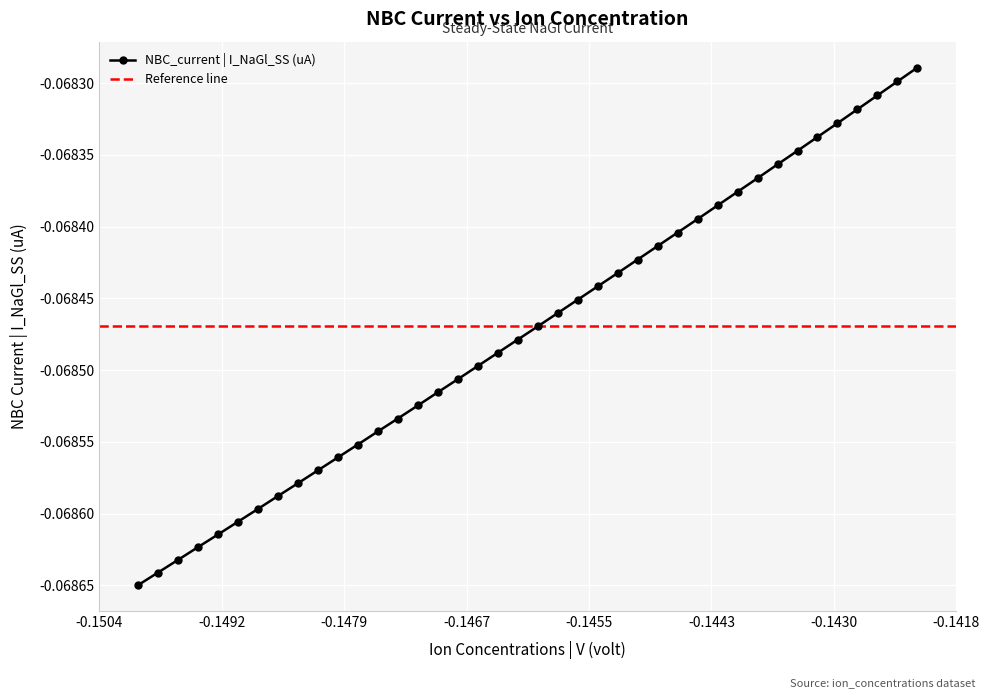

True or false: NBC_current | I_NaGl_SS (uA) has more than 0 interior local peaks.

False